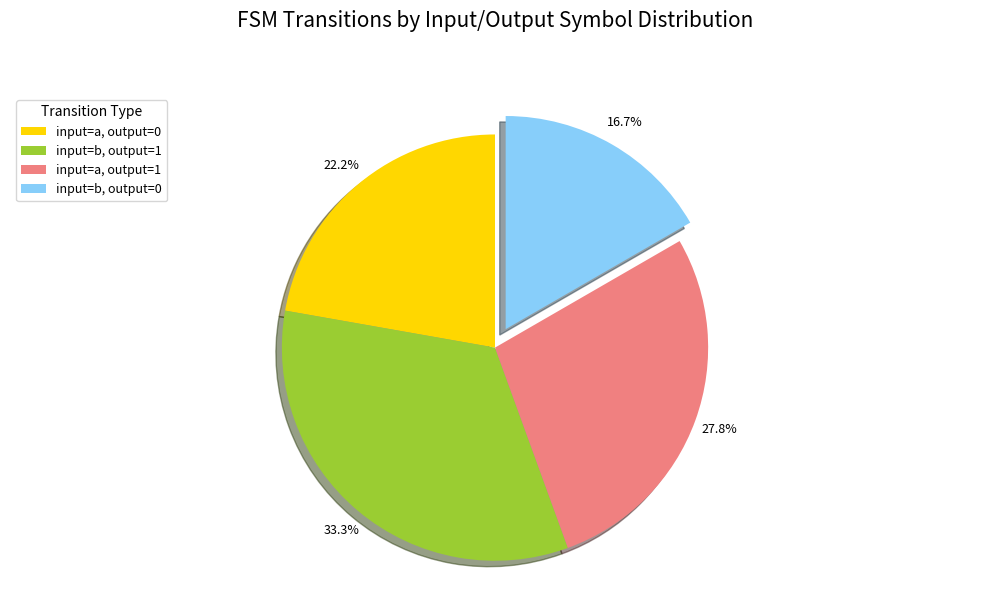

Rank the categories by value from lowest to highest.

input=b, output=0, input=a, output=0, input=a, output=1, input=b, output=1